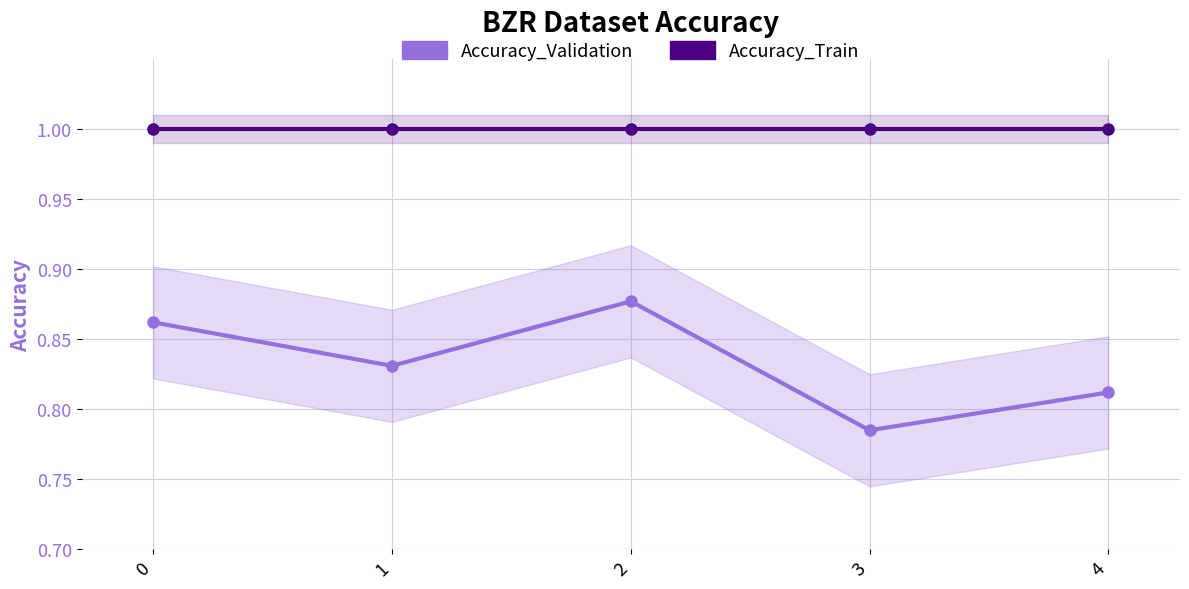

How many lines are shown in the chart?

2